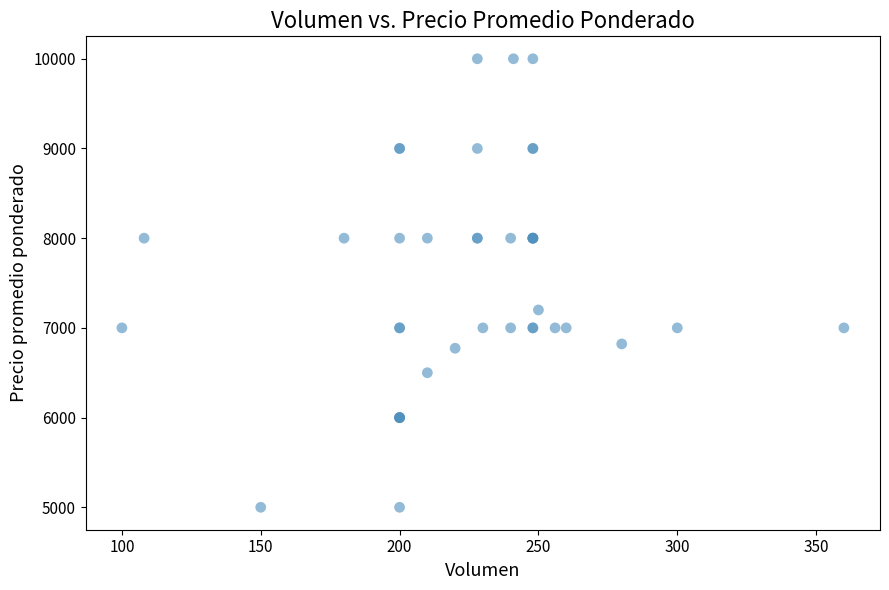

What Y value in the scatter plot is closest to 7500?

7200